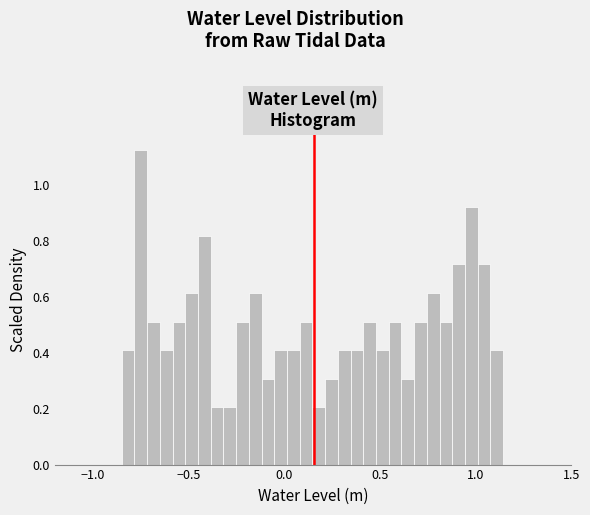

Read against the x-axis, roughly where is the centre of the tallest bar?

-0.75